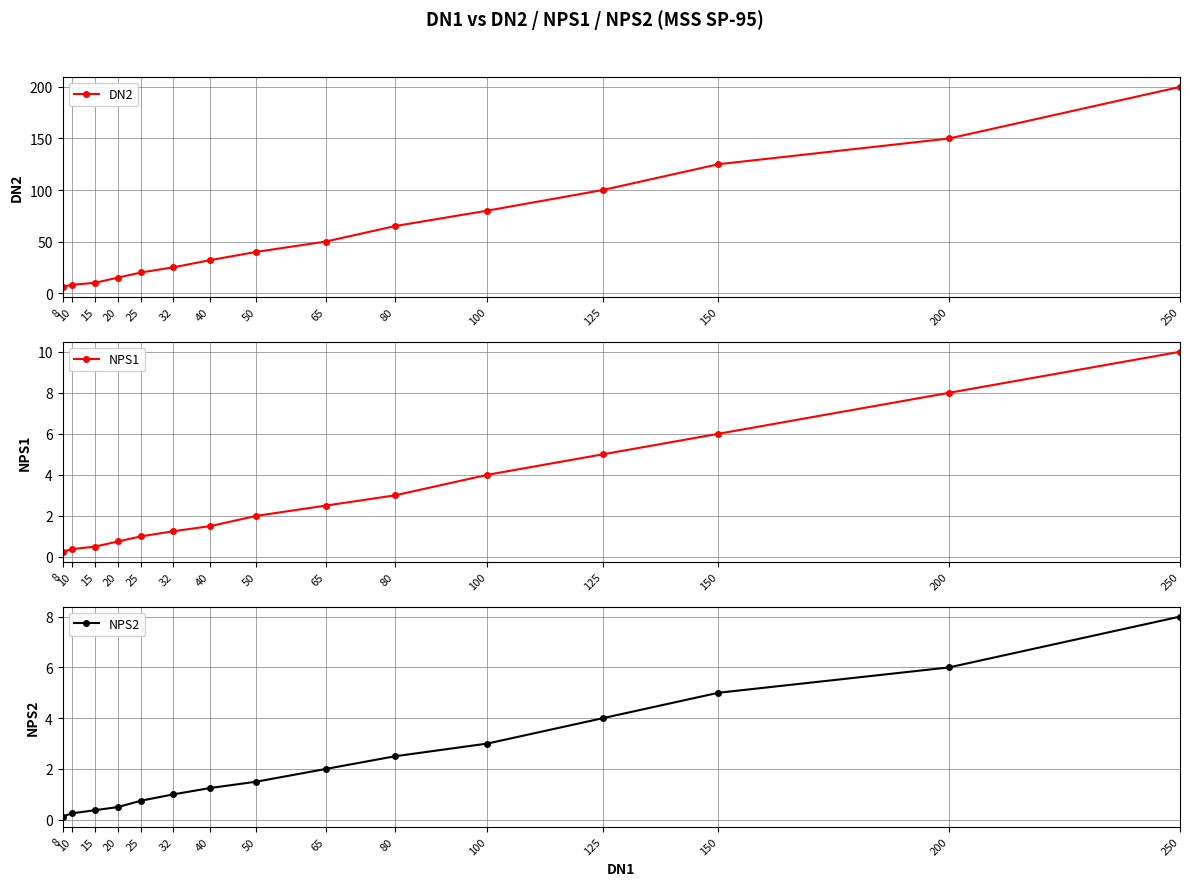

What are all the series names shown in the legend?

DN2, NPS1, NPS2